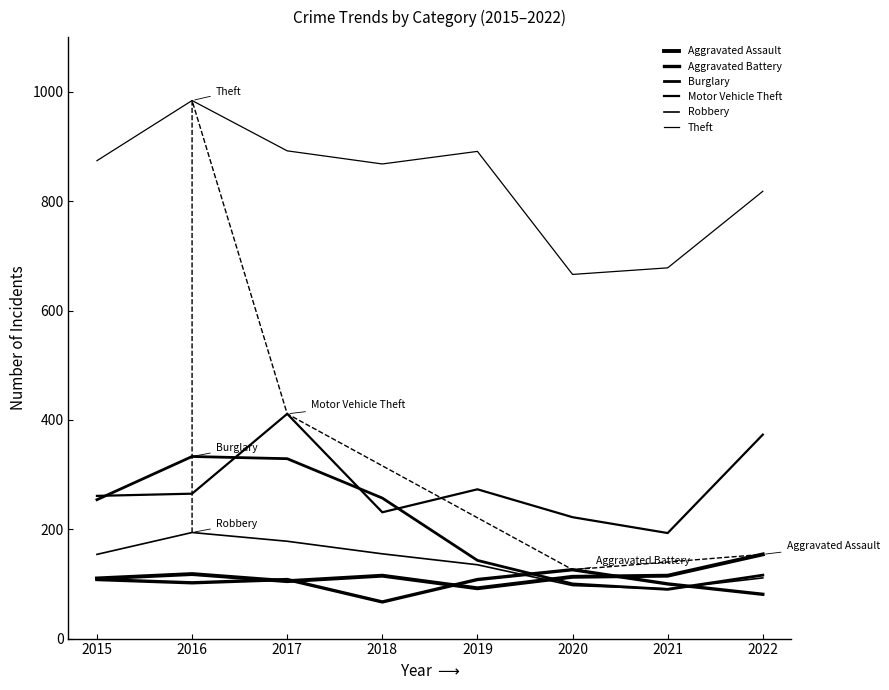

At which label does Aggravated Battery first exceed 108?

2020